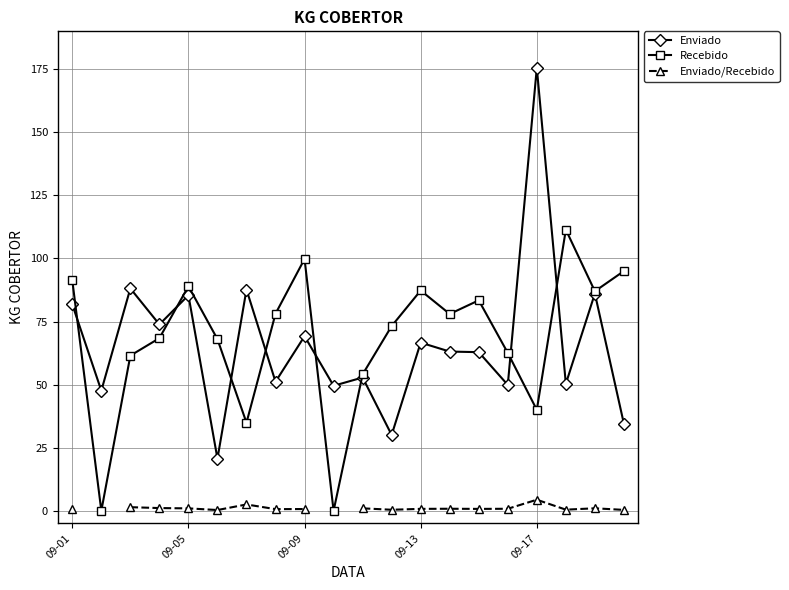

How many values in the Recebido series are below 78?

10